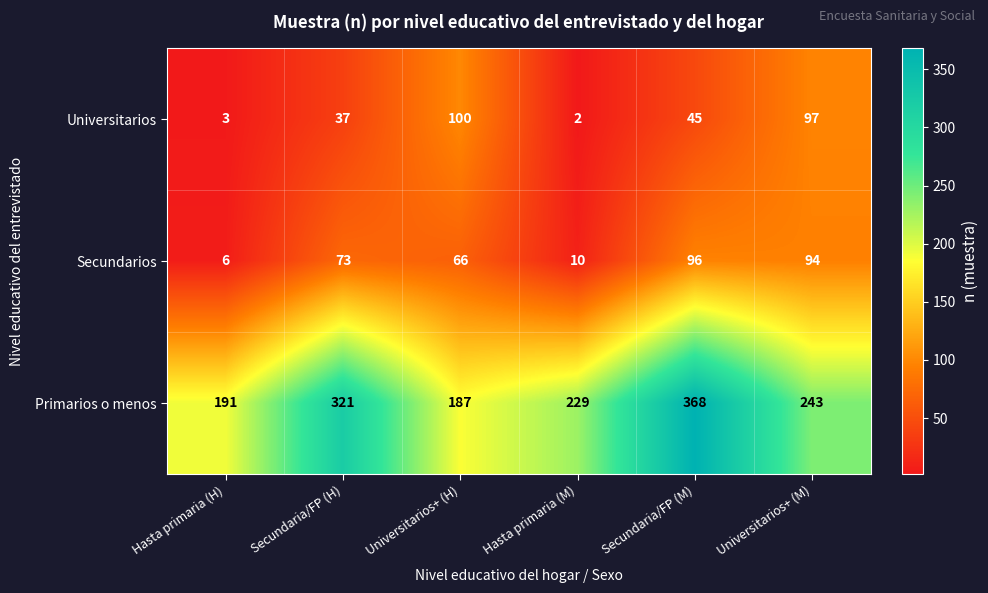

Which series has the largest total across all categories?

Primarios o menos